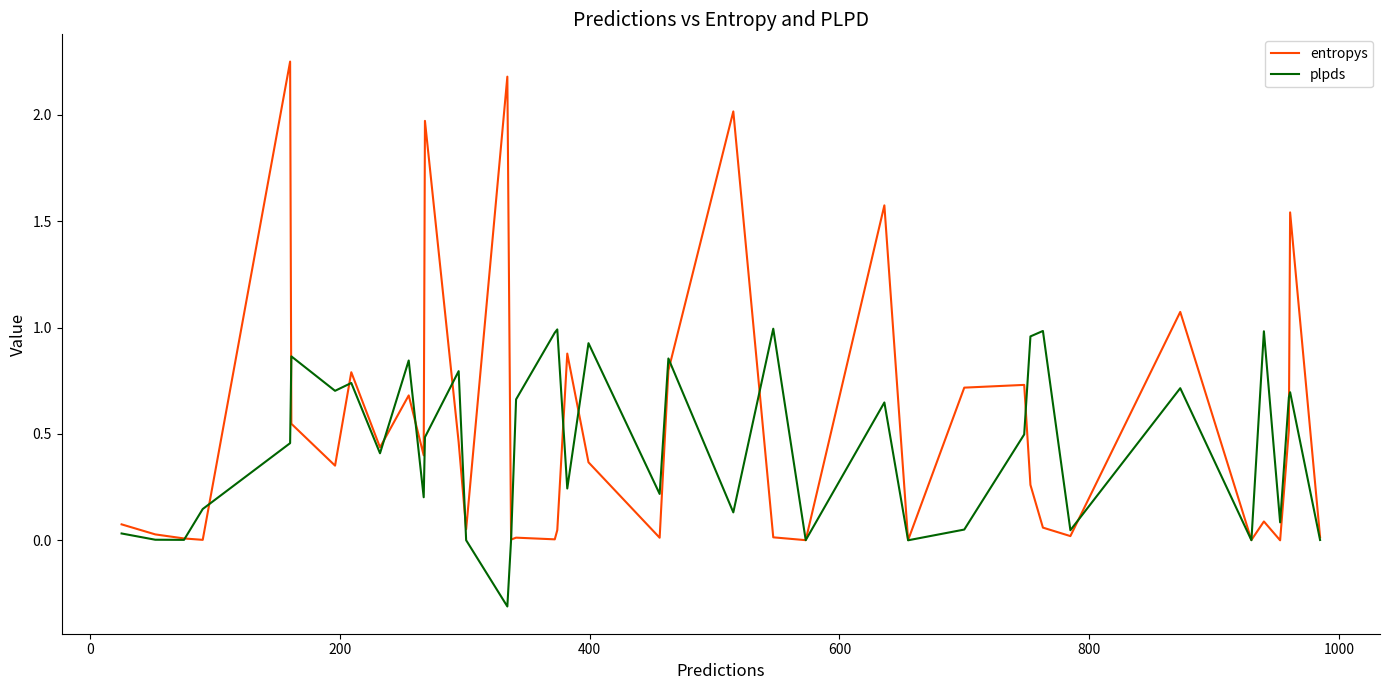

List the series in order of their peak value, highest first.

entropys, plpds